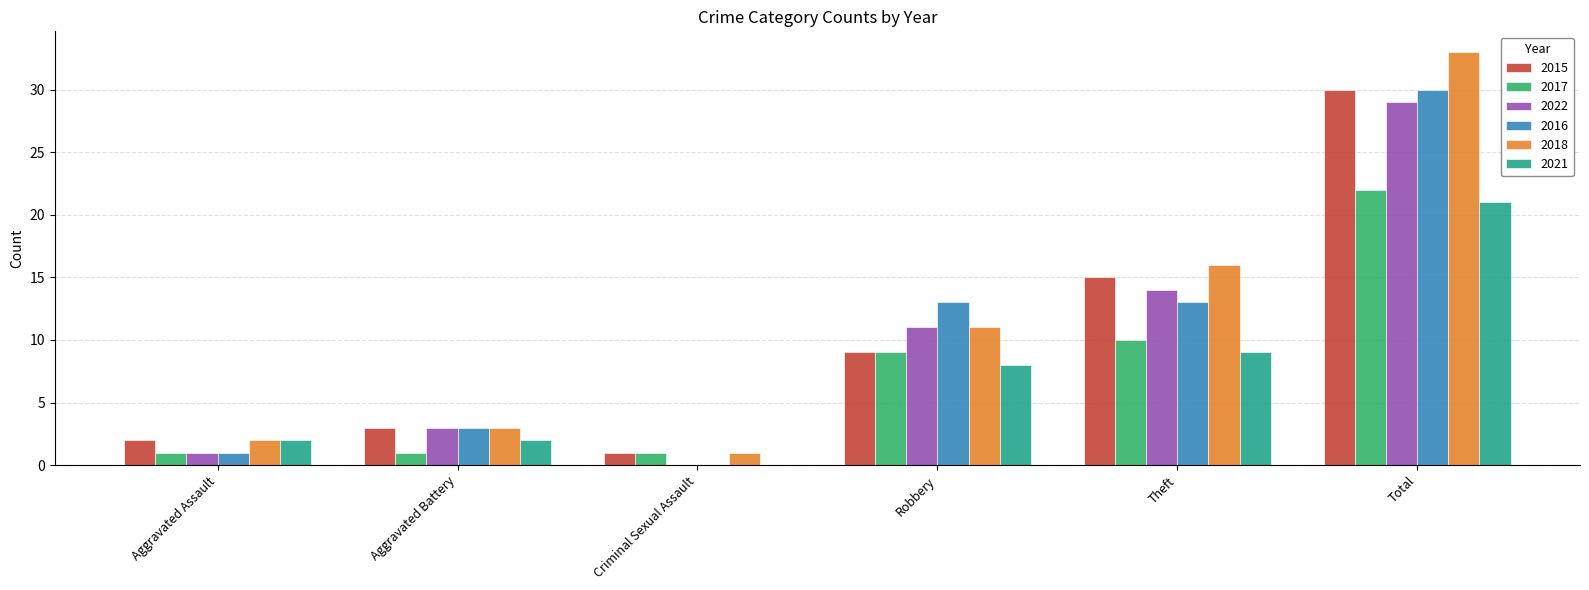

Reading left to right, list all the values displayed in this chart.

2015: 2	3	1	9	15	30
2017: 1	1	1	9	10	22
2022: 1	3	0	11	14	29
2016: 1	3	0	13	13	30
2018: 2	3	1	11	16	33
2021: 2	2	0	8	9	21